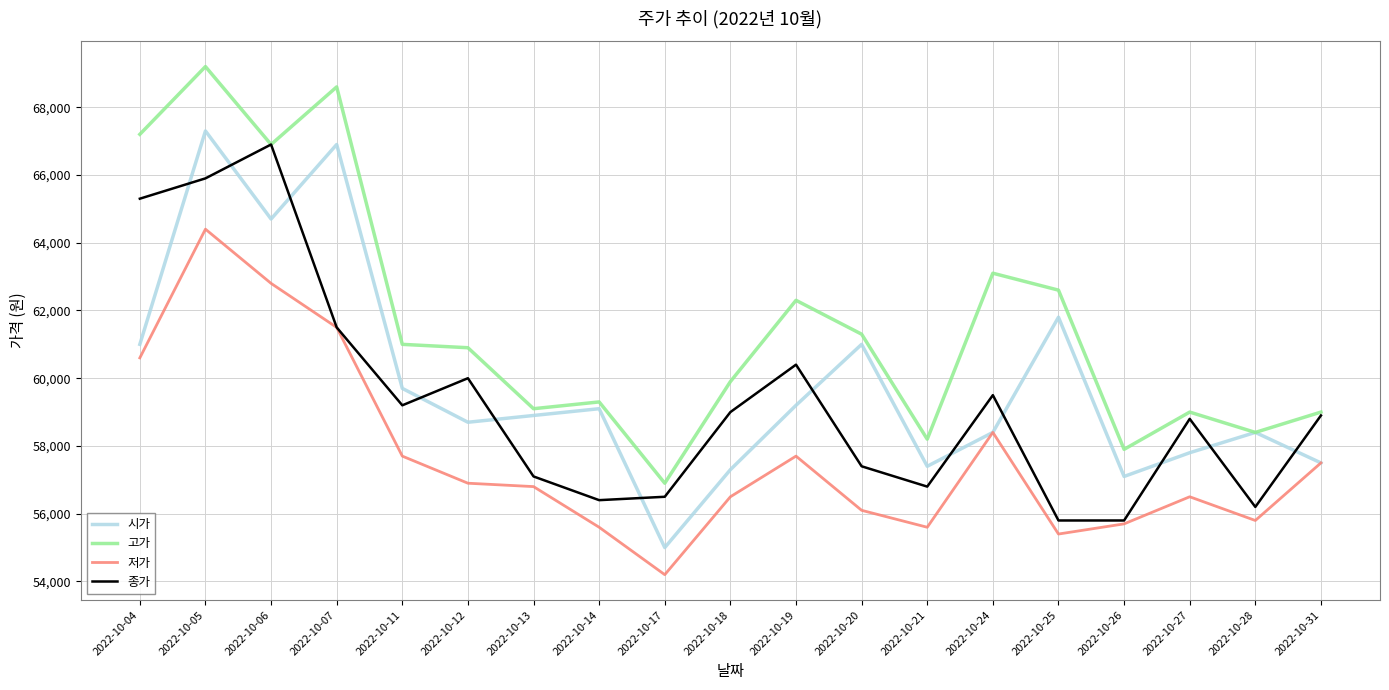

Which series changed the most between 2022-10-04 and 2022-10-25?

종가